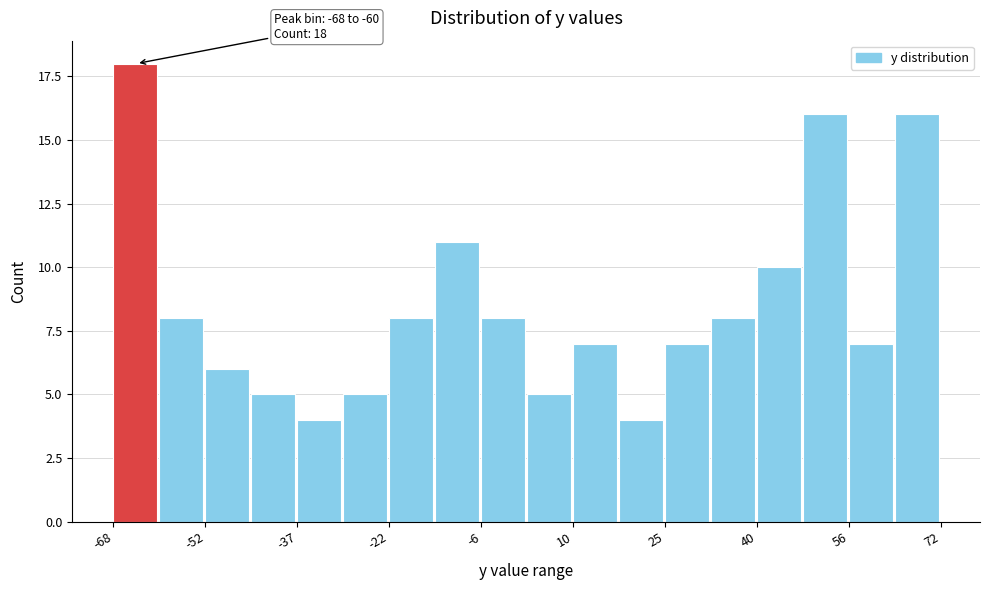

Read against the x-axis, roughly where is the centre of the tallest bar?

-64